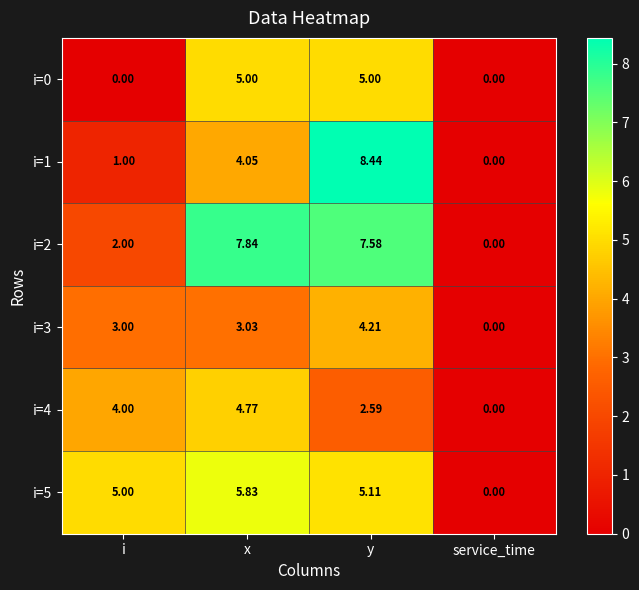

At which category does the chart reach its peak across all series?

y